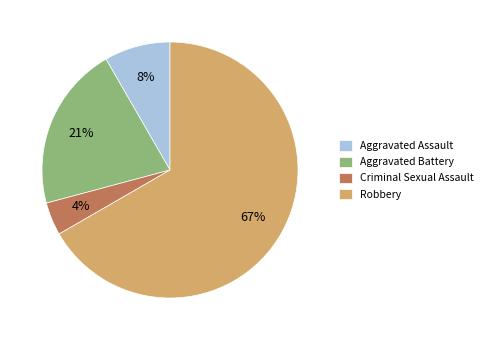

Does Criminal Sexual Assault account for over 50% of the chart?

No